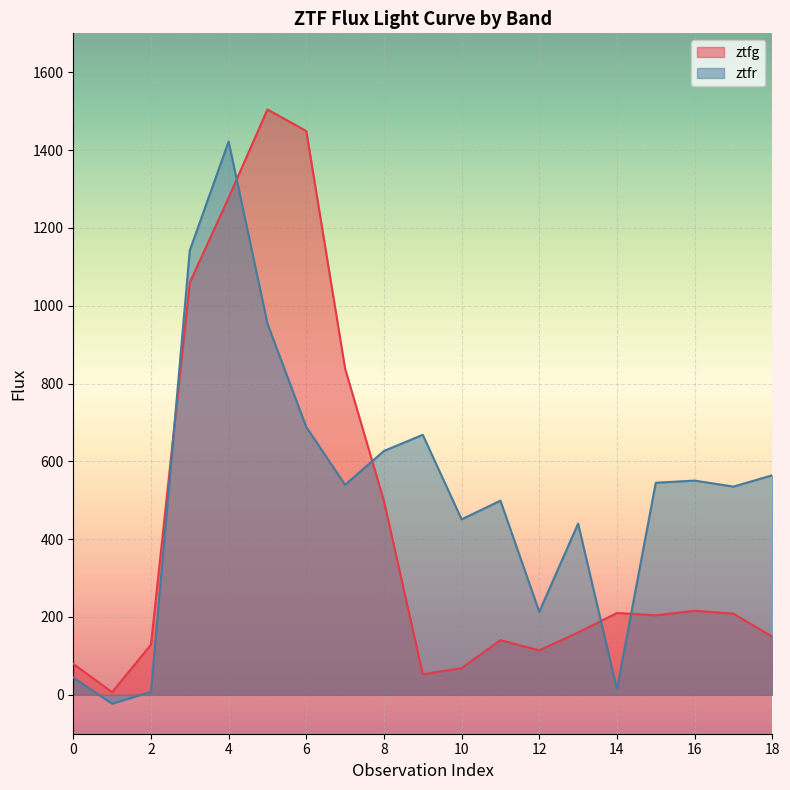

What is the spread (max minus min) of values at 17?

326.7